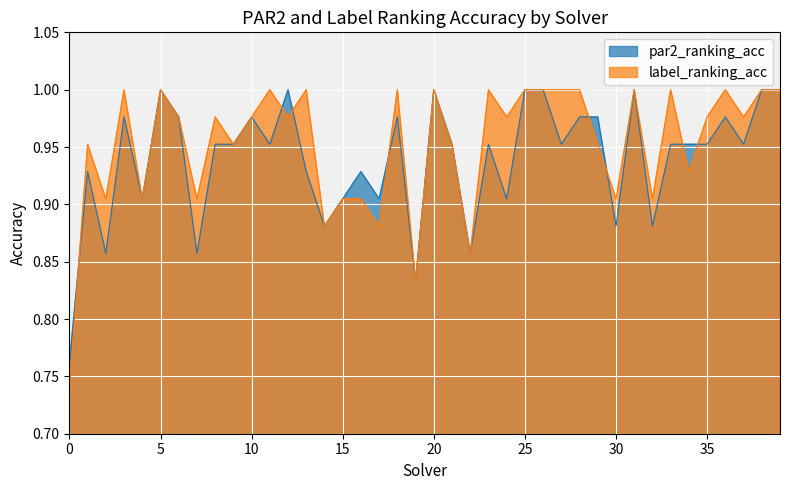

At which category is the sum across all series the highest?

5